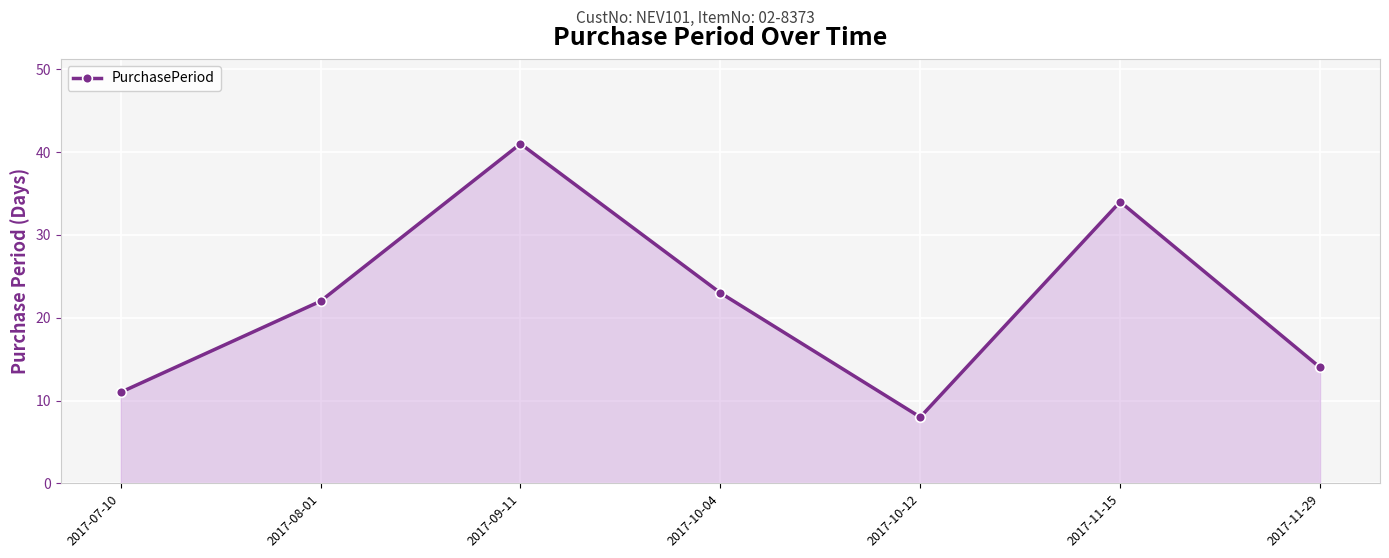

What is the label of the 1st point from the left?

2017-07-10